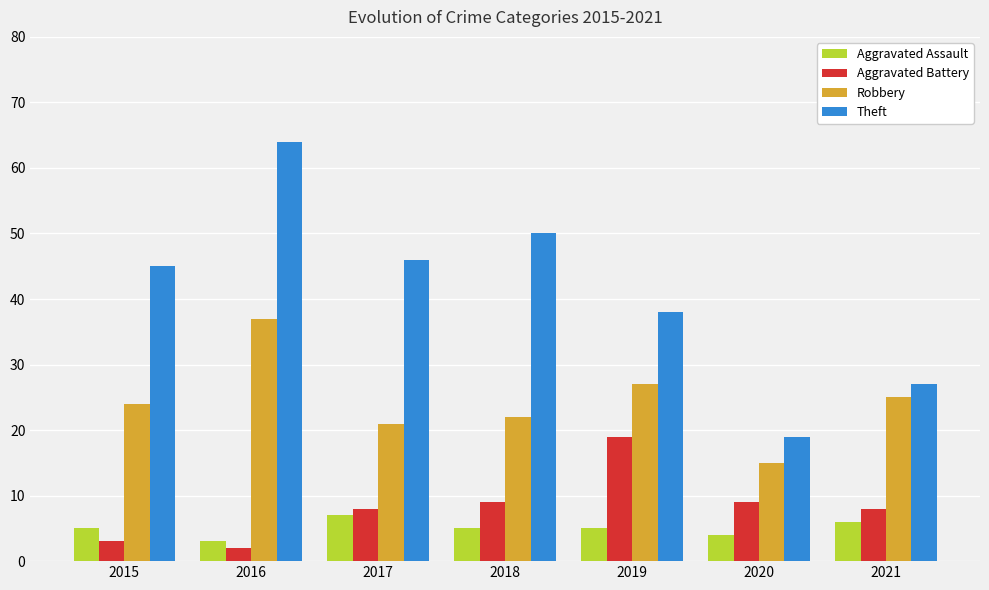

What is the difference between the Aggravated Battery values at 2015 and 2017?

5